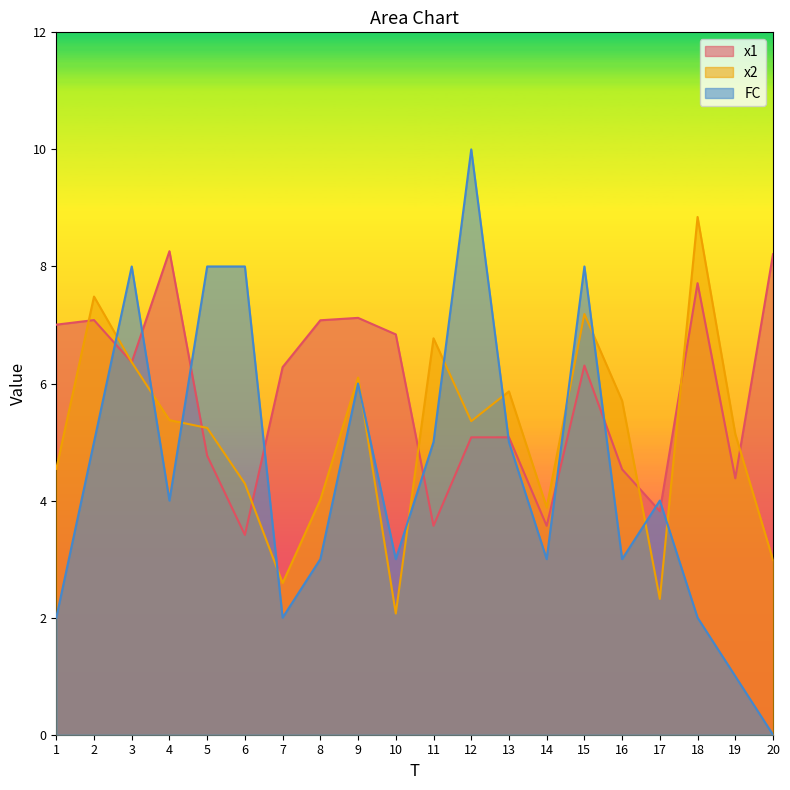

How many times do x2 and FC cross each other?

12